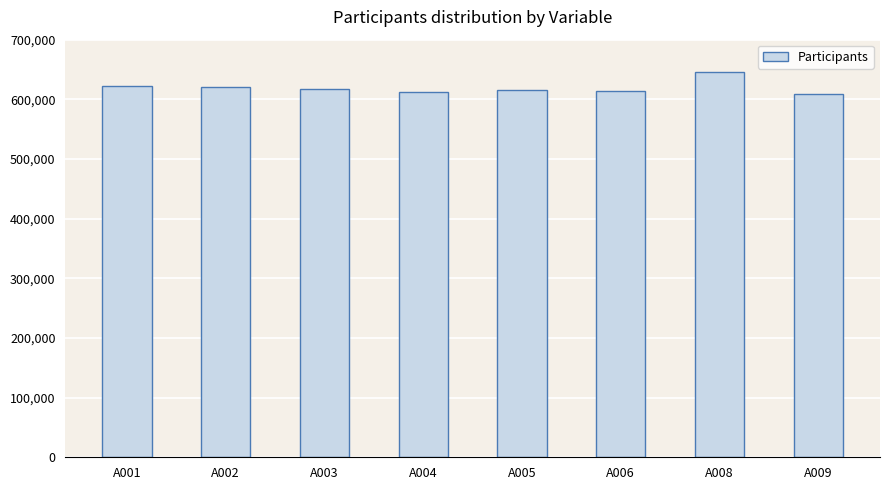

What is the difference between the maximum and minimum values?

37381